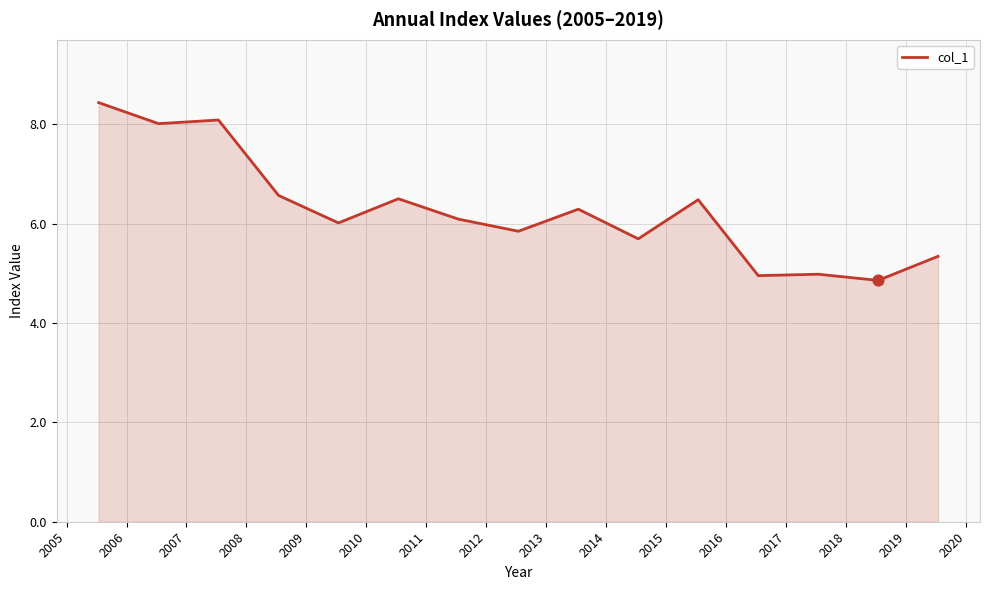

What is the difference between the maximum and minimum values?

3.6